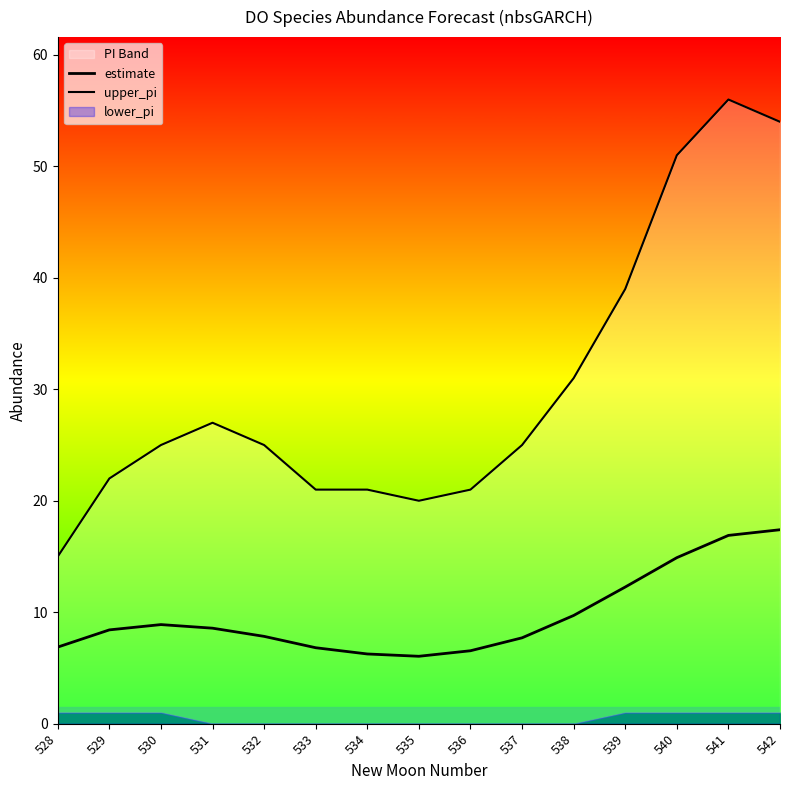

Read the upper_pi value at 534.

21.0